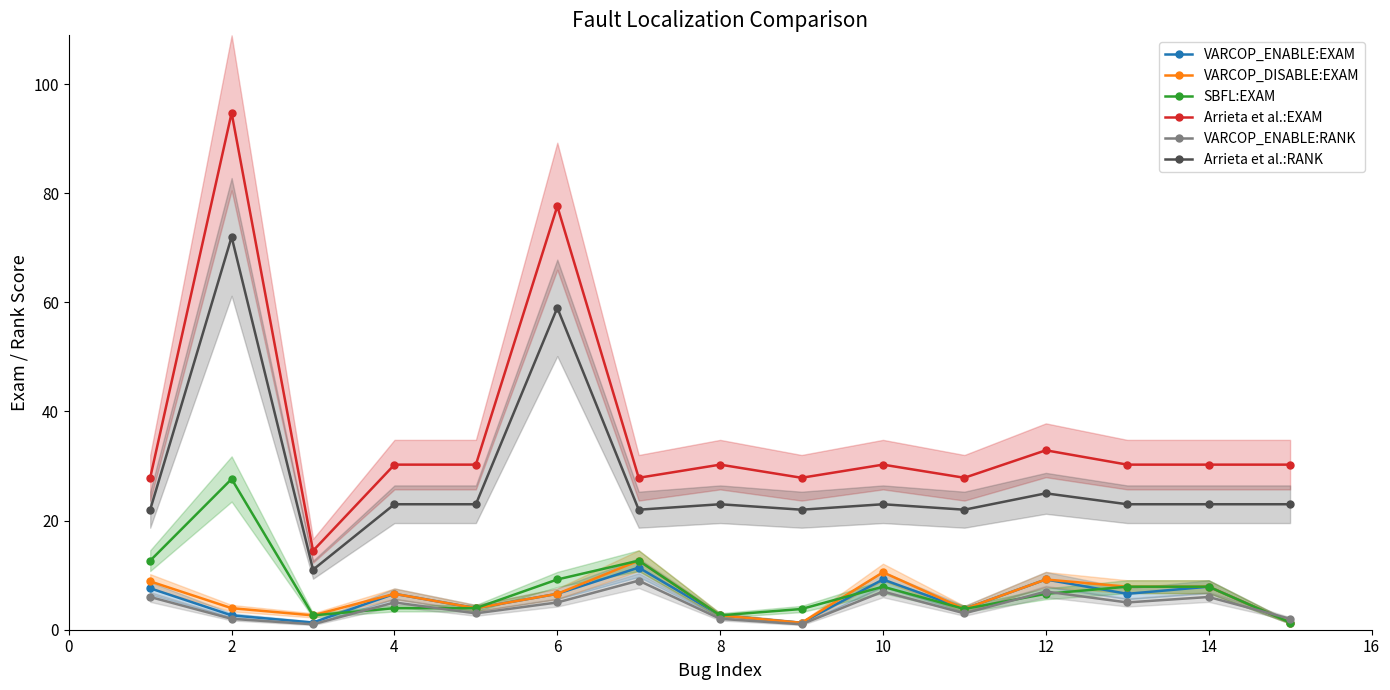

Which series has the largest range (max minus min)?

Arrieta et al.:EXAM